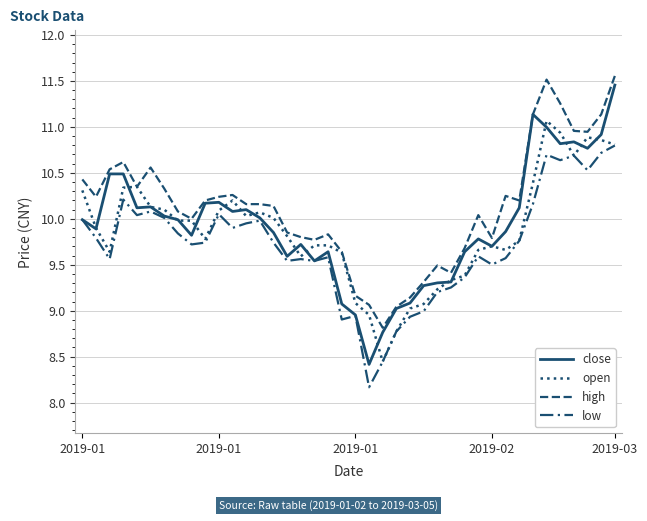

Does the chart have visible grid lines?

Yes